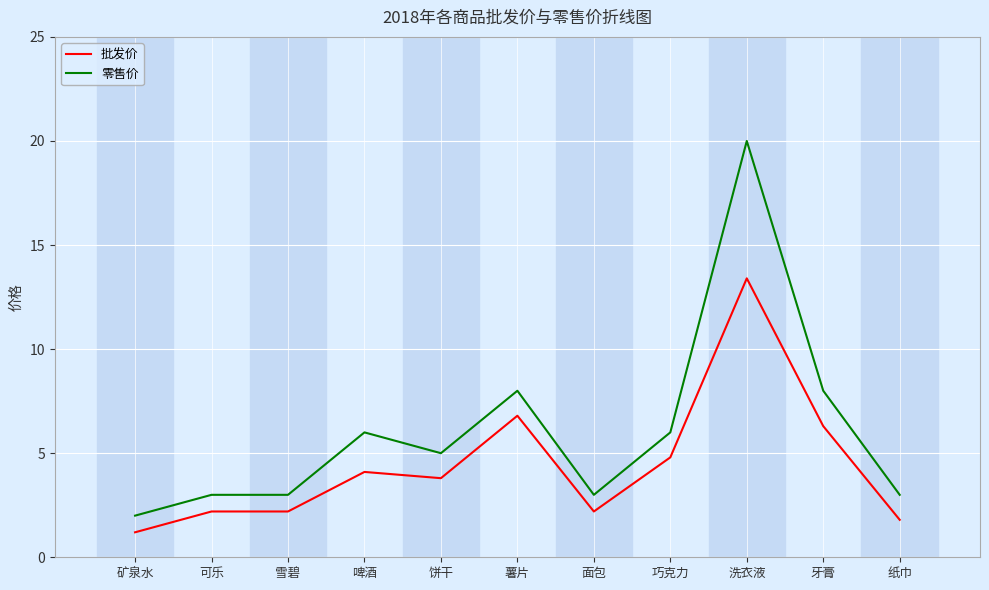

Rank the series by their maximum value, from lowest to highest.

批发价, 零售价